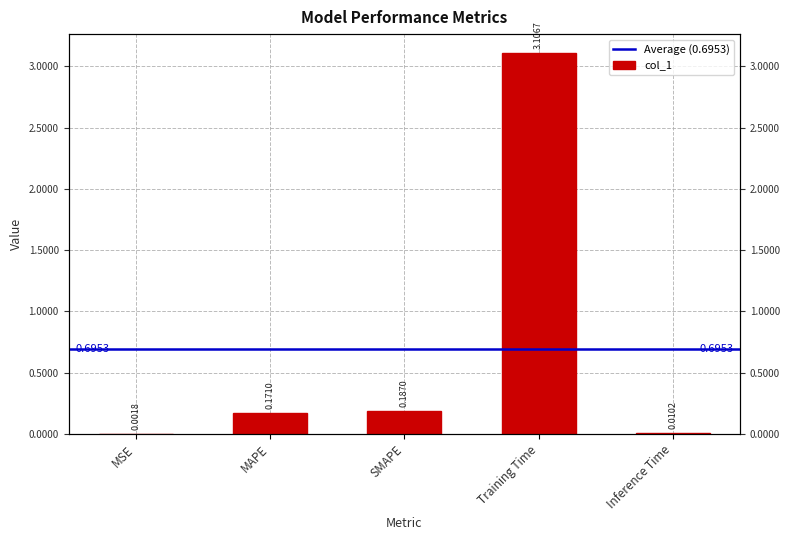

The value at SMAPE is 0.1. True or false?

False